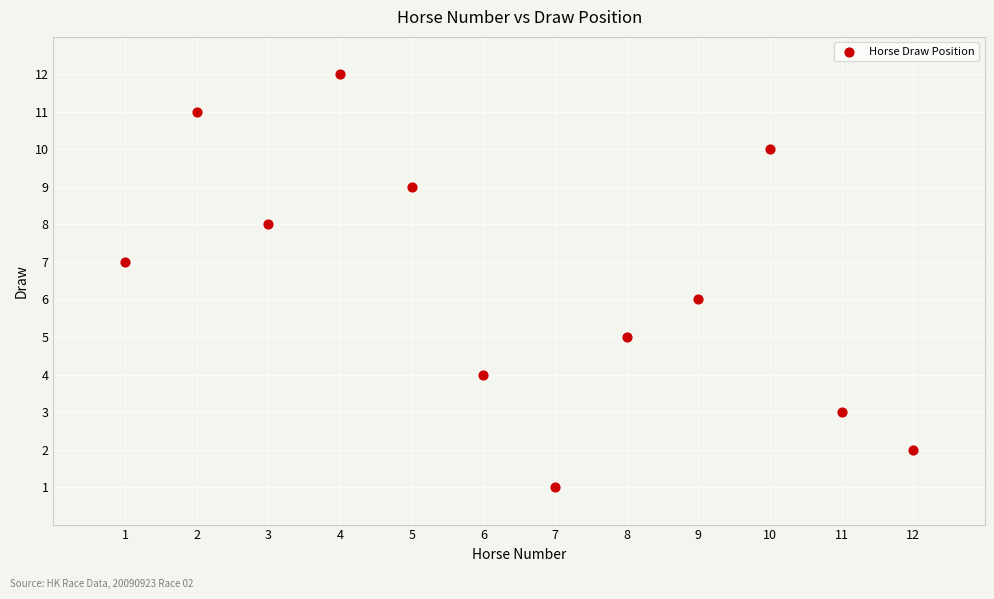

What is the average X value?

6